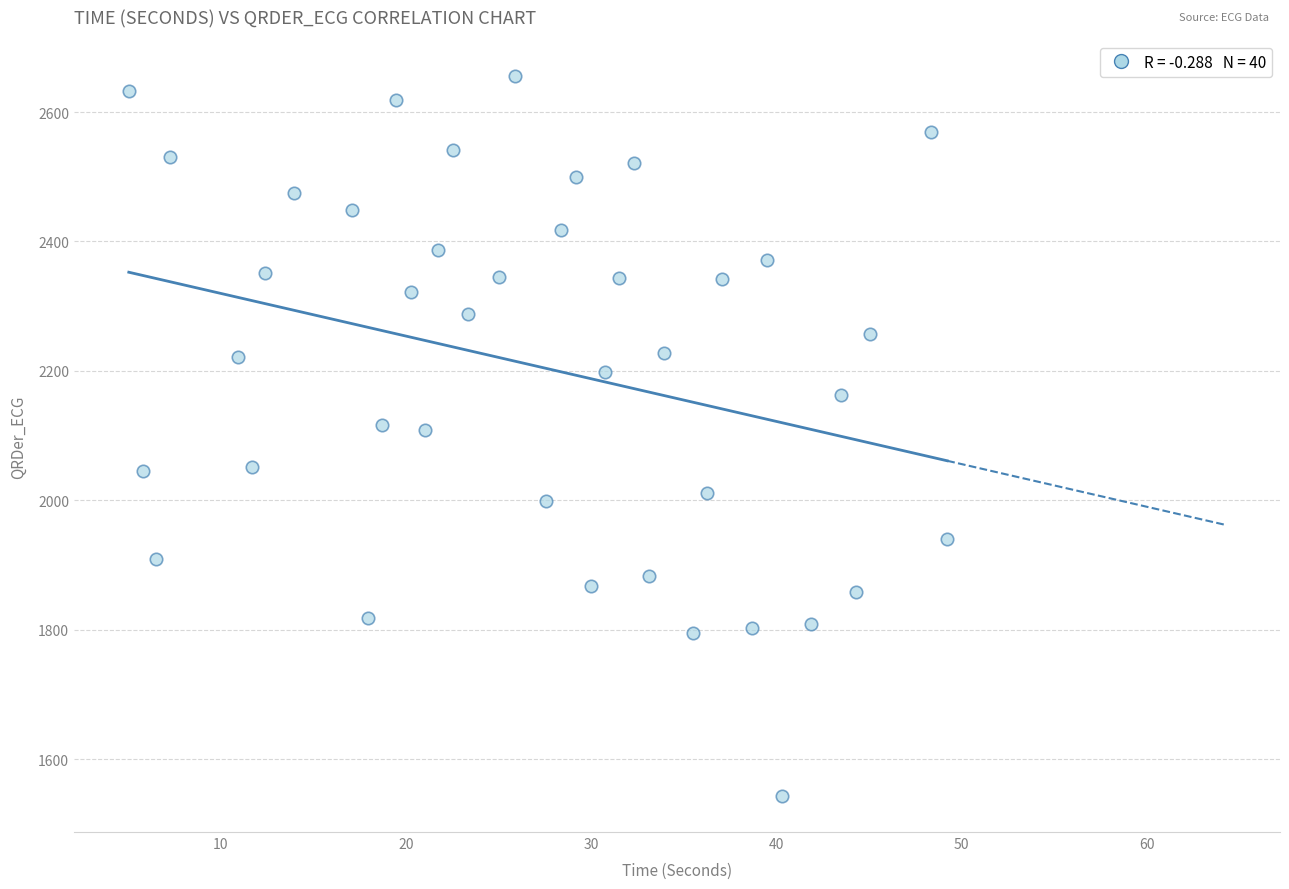

What is the range of Y values (max minus min)?

1112.8